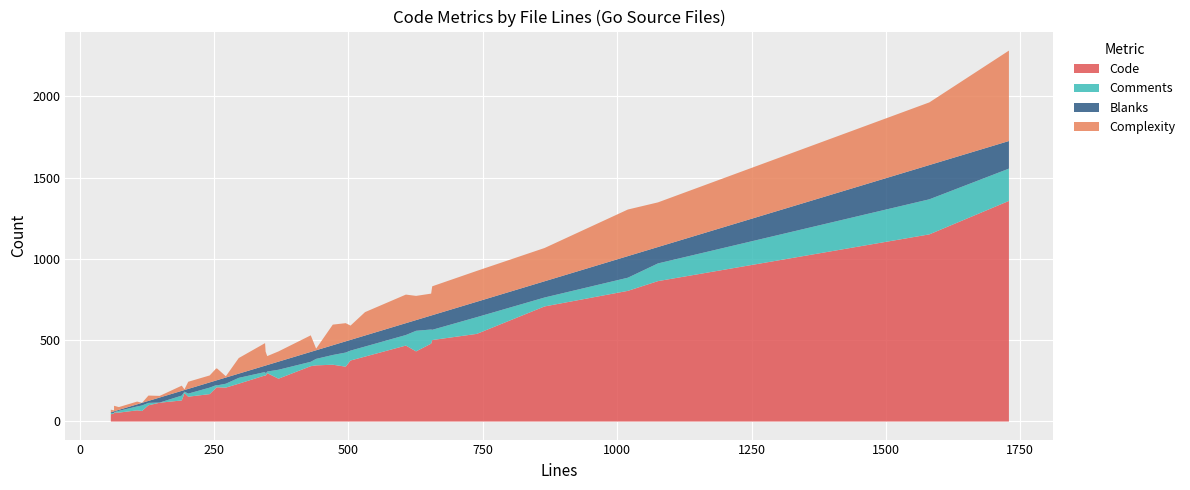

At how many categories does at least one series exceed 898?

2